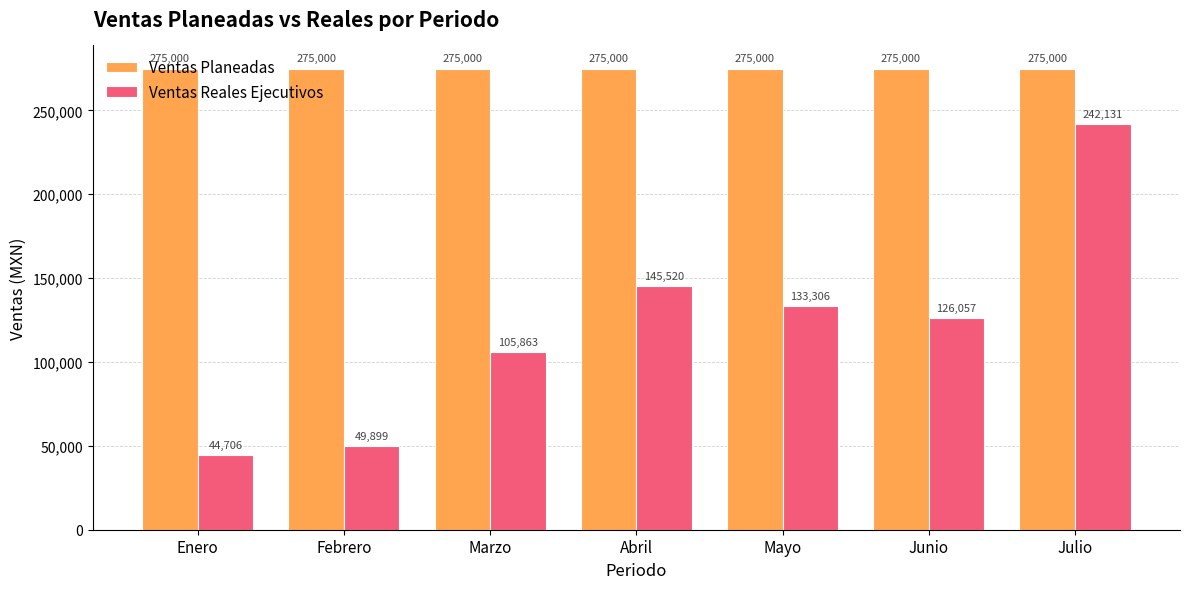

Between Mayo and Junio, which series saw the biggest shift?

Ventas Reales Ejecutivos